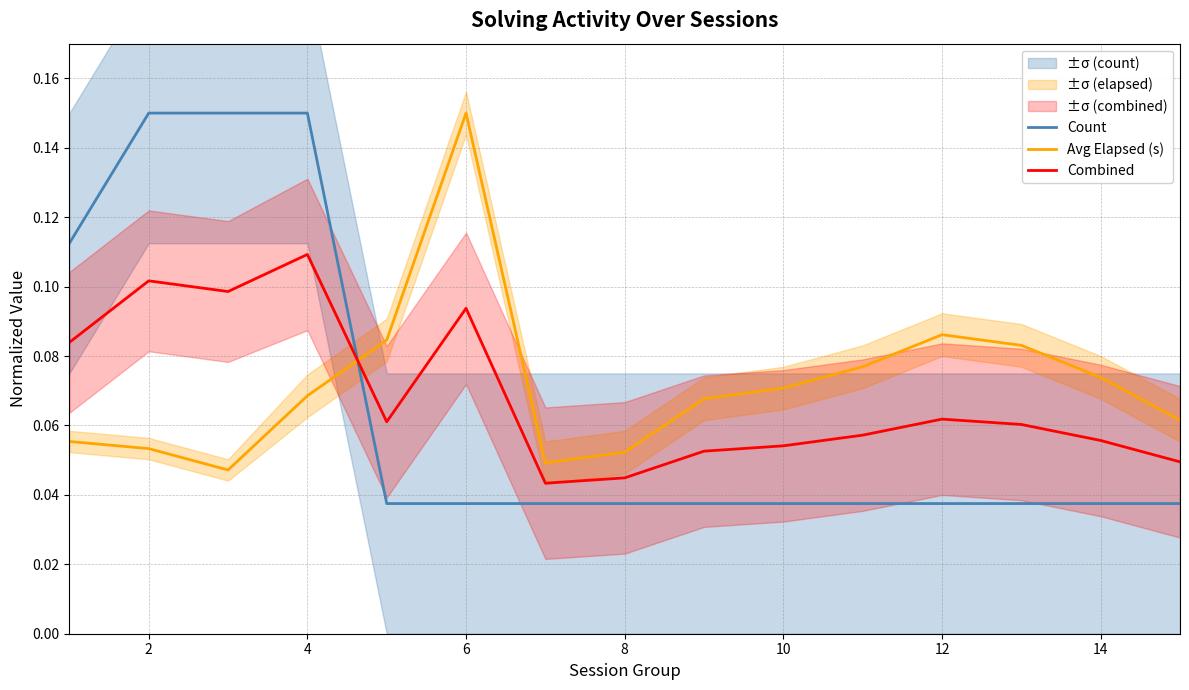

List the series in order of their overall mean, highest first.

Avg Elapsed (s), Combined, Count